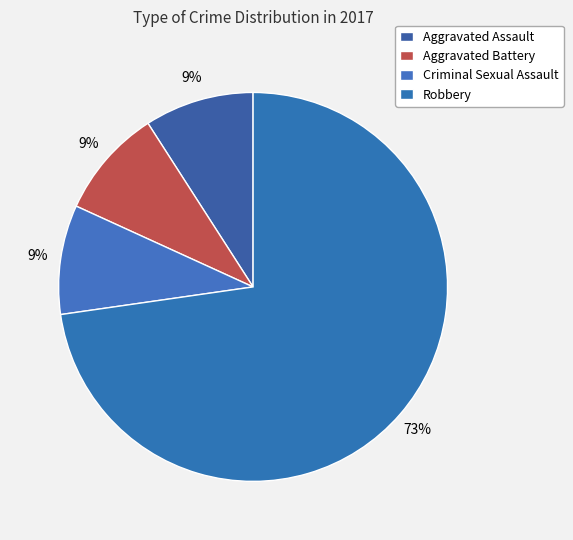

To the nearest percent, what portion does Criminal Sexual Assault represent?

9%